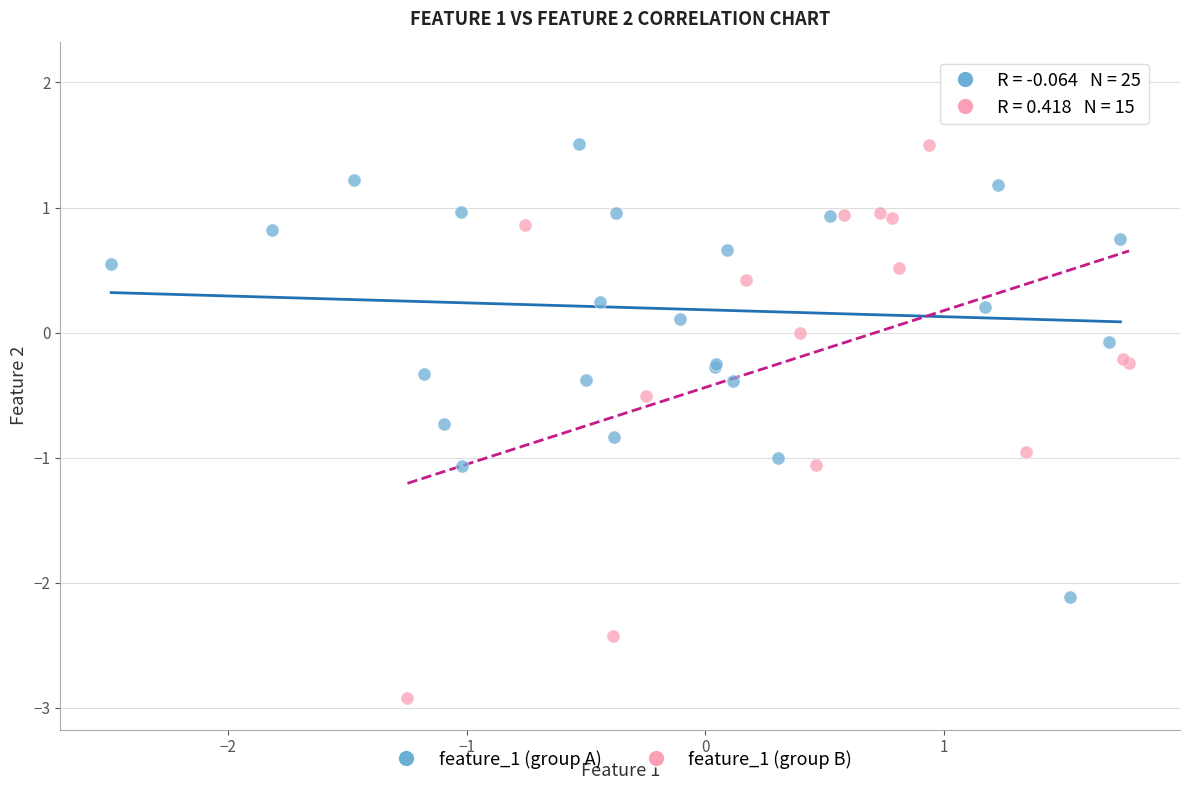

Which series reaches the maximum Y coordinate?

feature_1 (group A)